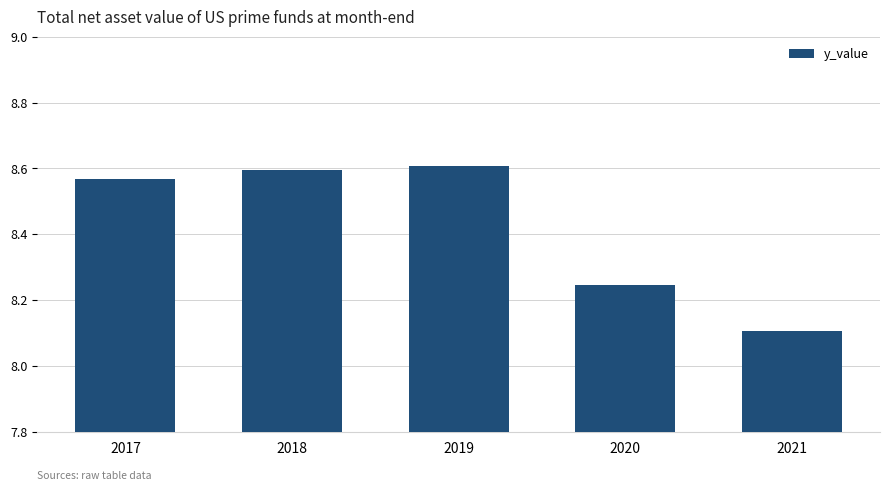

Are the bars grouped side by side (vs. stacked)?

No